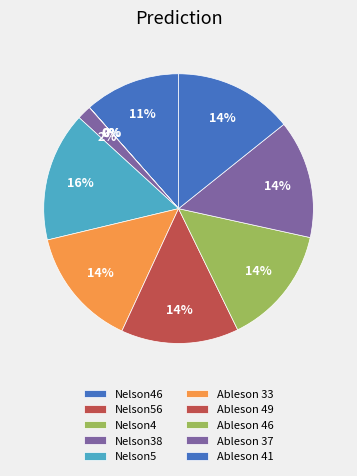

How much of the chart is everything except Ableson 33?

85.6%